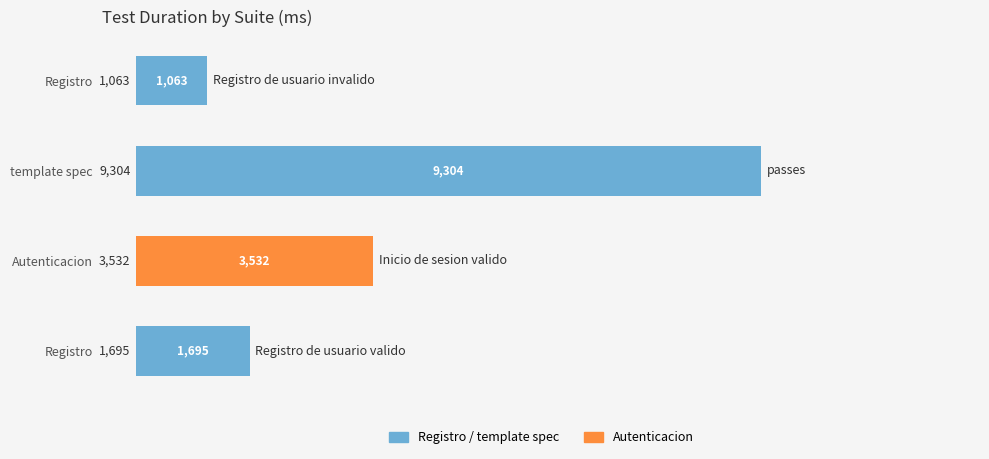

What is the smallest value displayed?

1063